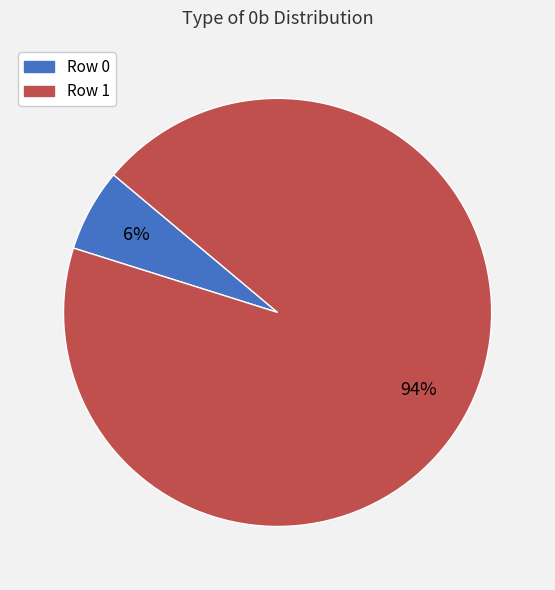

How many segments does this pie chart have?

2